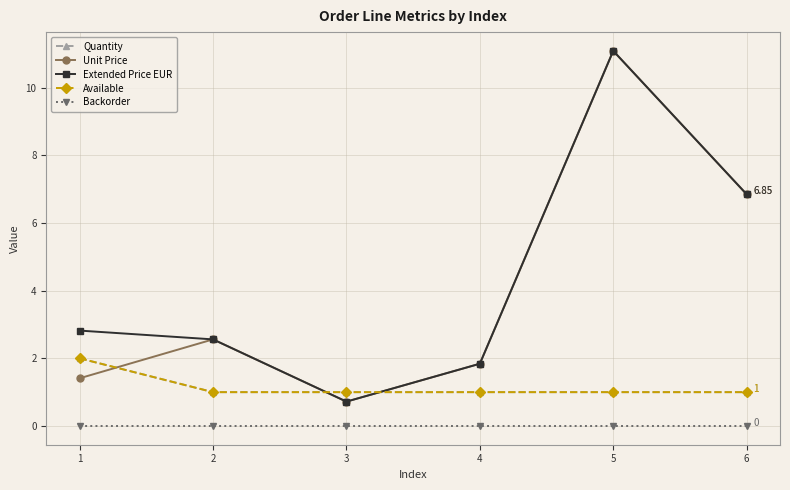

Is this an area chart (filled region under the line)?

No